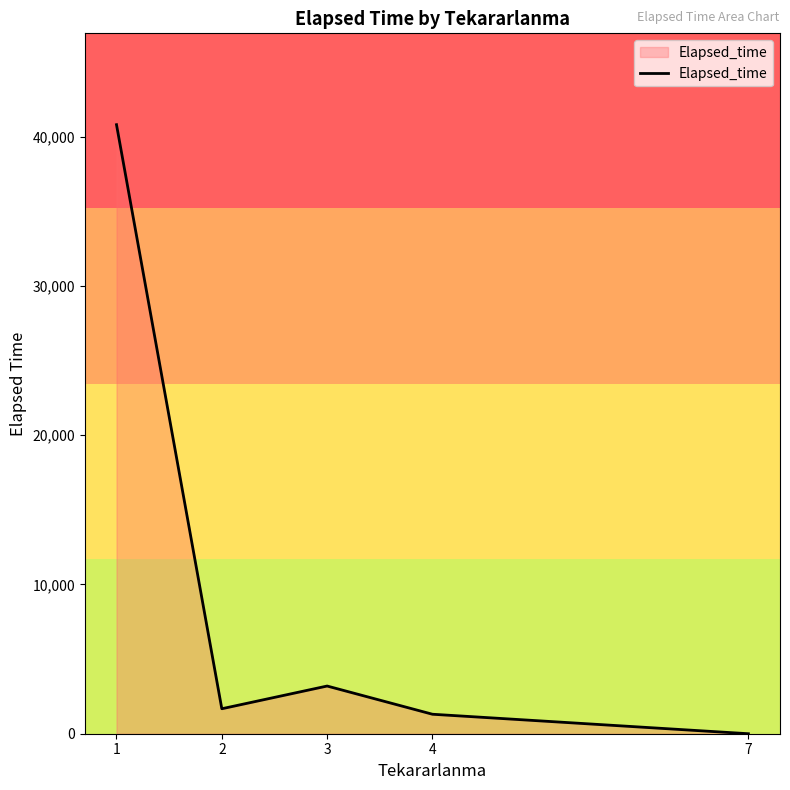

How many values are above zero?

4